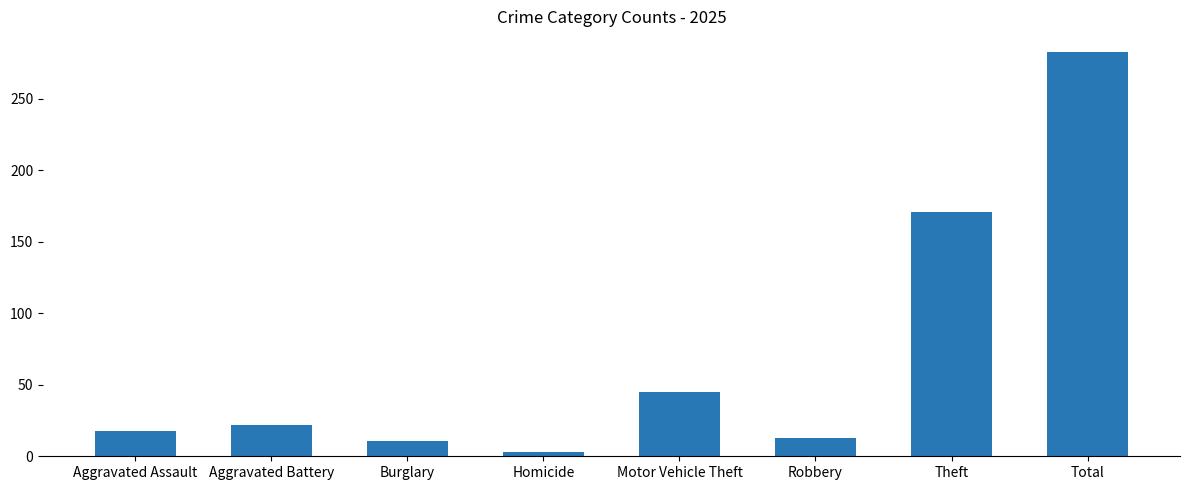

At which label is the value closest to 143?

Theft